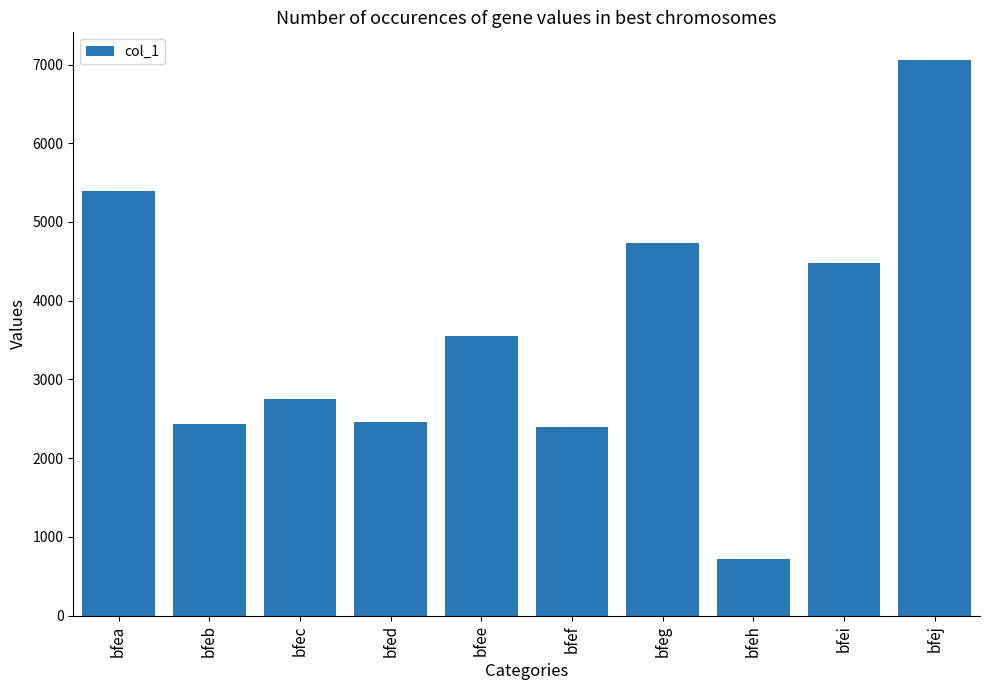

Does the chart contain any negative values?

No